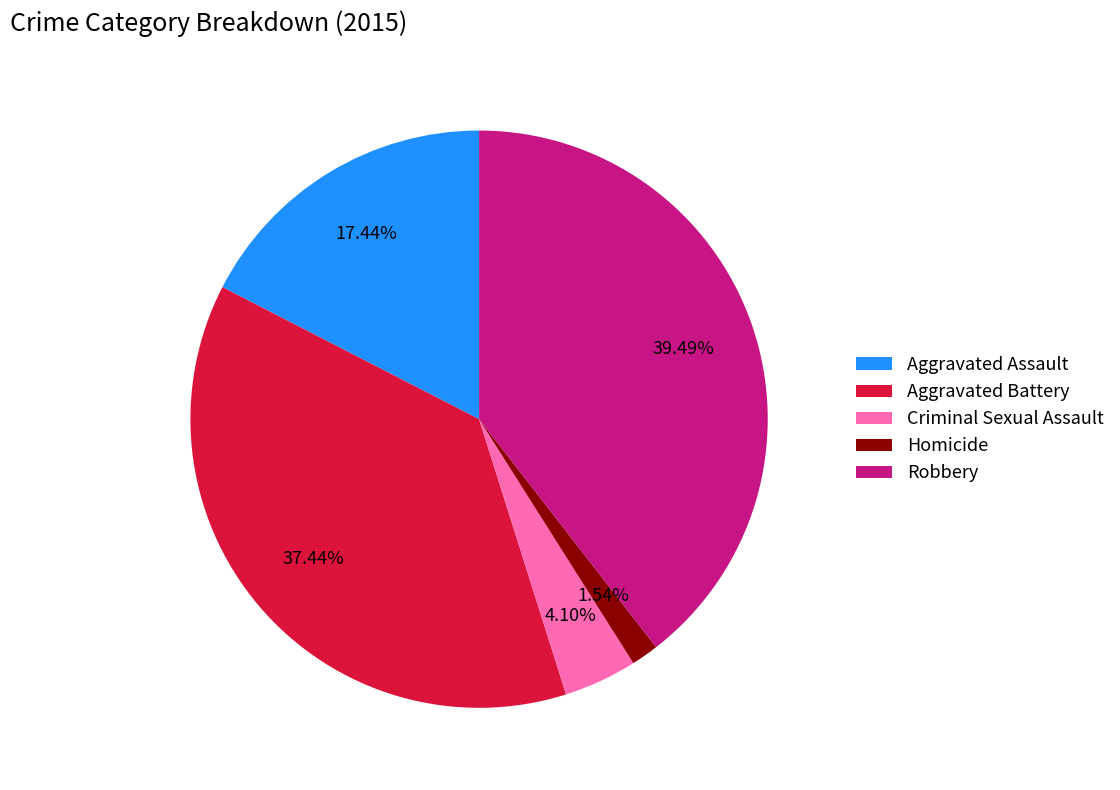

What is the smallest slice in the pie chart?

Homicide